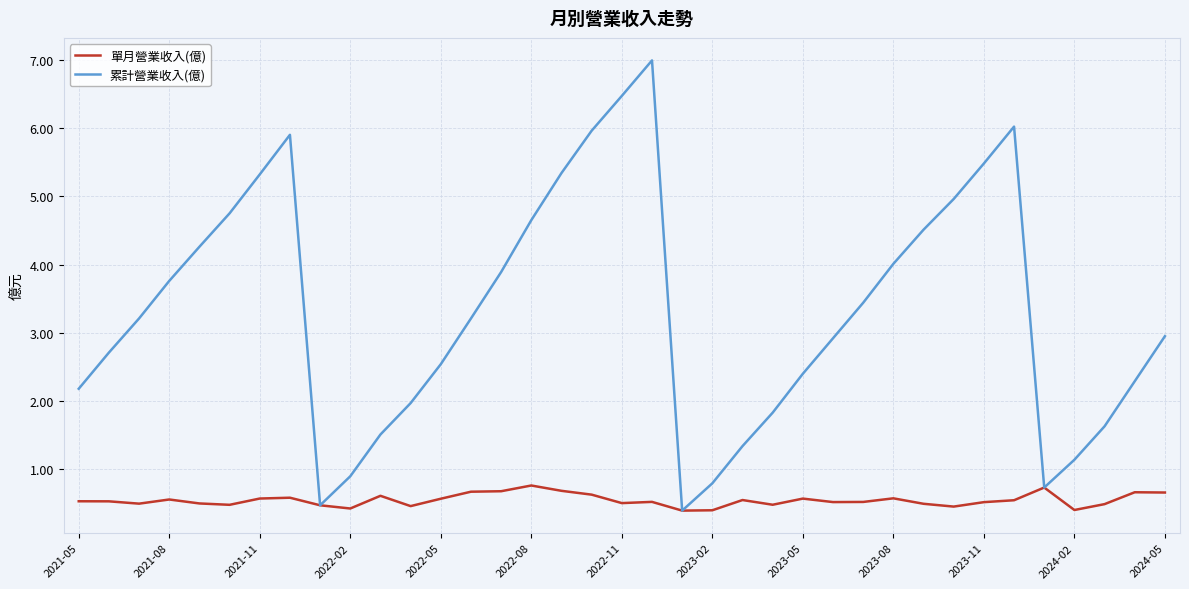

Which series has the largest total across all categories?

累計營業收入(億)